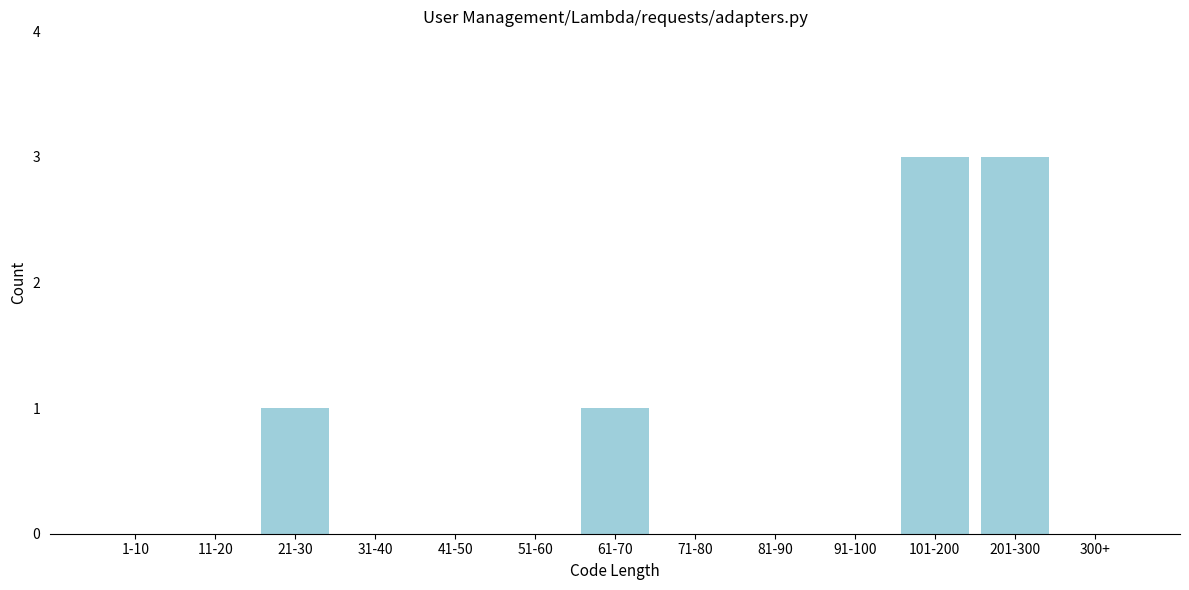

Reading left to right, transcribe all the data shown in this chart.

1-10=0	11-20=0	21-30=1	31-40=0	41-50=0	51-60=0	61-70=1	71-80=0	81-90=0	91-100=0	101-200=3	201-300=3	300+=0